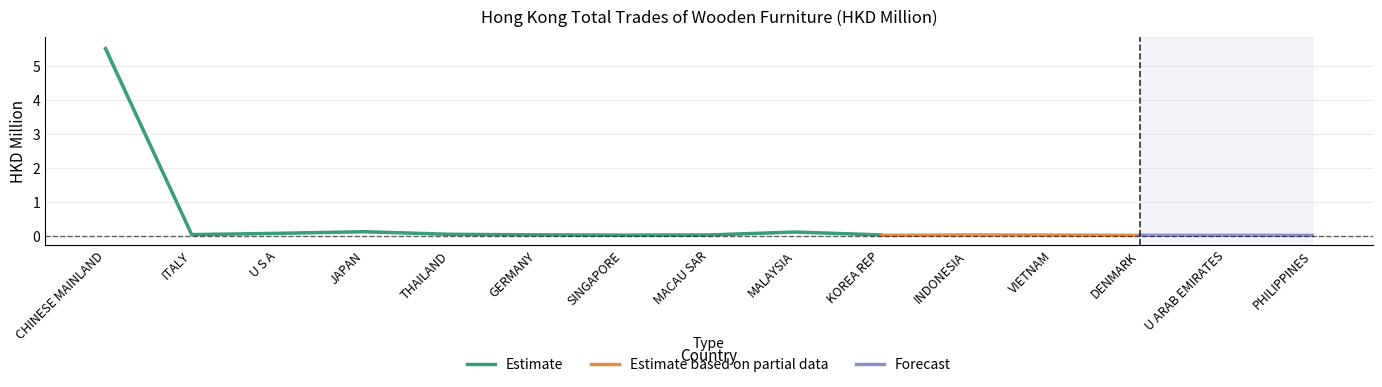

The Estimate series shows 0.0 at GERMANY. True or false?

True